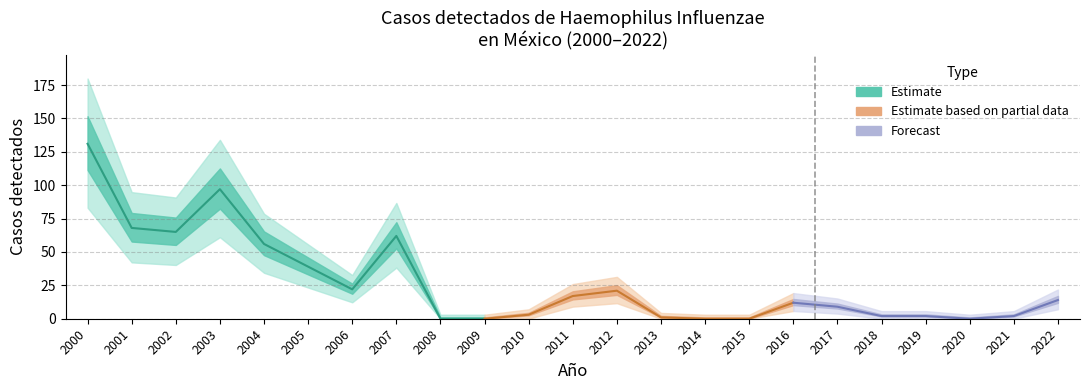

Reading left to right, what are all the values shown in this chart?

2000=131	2001=68	2002=65	2003=97	2004=56	2005=39	2006=22	2007=62	2008=0	2009=0	2010=3	2011=17	2012=21	2013=1	2014=0	2015=0	2016=12	2017=9	2018=2	2019=2	2020=0	2021=2	2022=14